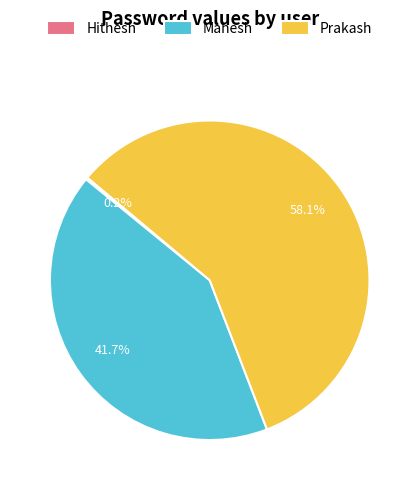

To the nearest percent, what portion does Prakash represent?

58%